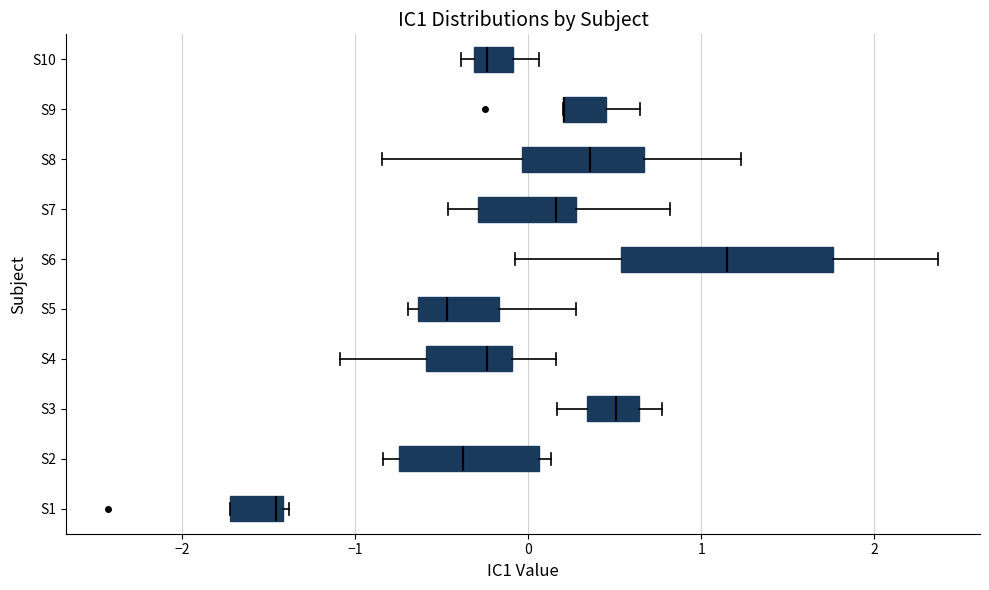

Reading bottom to top, read every box against the x-axis: the position of its median line, the range the box covers, and the ends of its whiskers. The values are not printed on the chart, so give them approximately, as read against the axis.

S1: median -1.5, box -1.7 to -1.4, whiskers -1.7 to -1.4 (just right of the box's right edge)
S2: median -0.4, box -0.7 to 0.1, whiskers -0.8 to 0.1 (just right of the box's right edge)
S3: median 0.5, box 0.3 to 0.6, whiskers 0.2 to 0.8
S4: median -0.2, box -0.6 to -0.1, whiskers -1.1 to 0.2
S5: median -0.5, box -0.6 to -0.2, whiskers -0.7 to 0.3
S6: median 1.1, box 0.5 to 1.8, whiskers -0.1 to 2.4
S7: median 0.2, box -0.3 to 0.3, whiskers -0.5 to 0.8
S8: median 0.4, box 0.0 to 0.7, whiskers -0.8 to 1.2
S9: median 0.2 (drawn on the box's left edge), box 0.2 to 0.5, whiskers 0.2 to 0.6
S10: median -0.2, box -0.3 to -0.1, whiskers -0.4 to 0.1